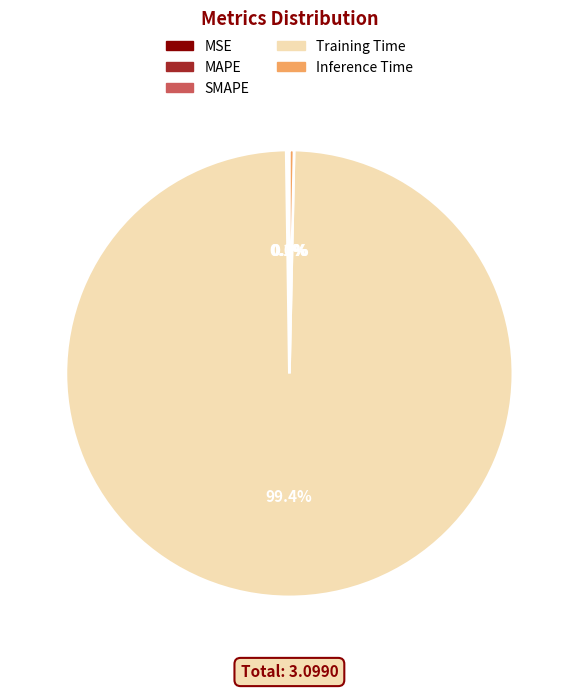

Which category has the biggest portion of the pie?

Training Time